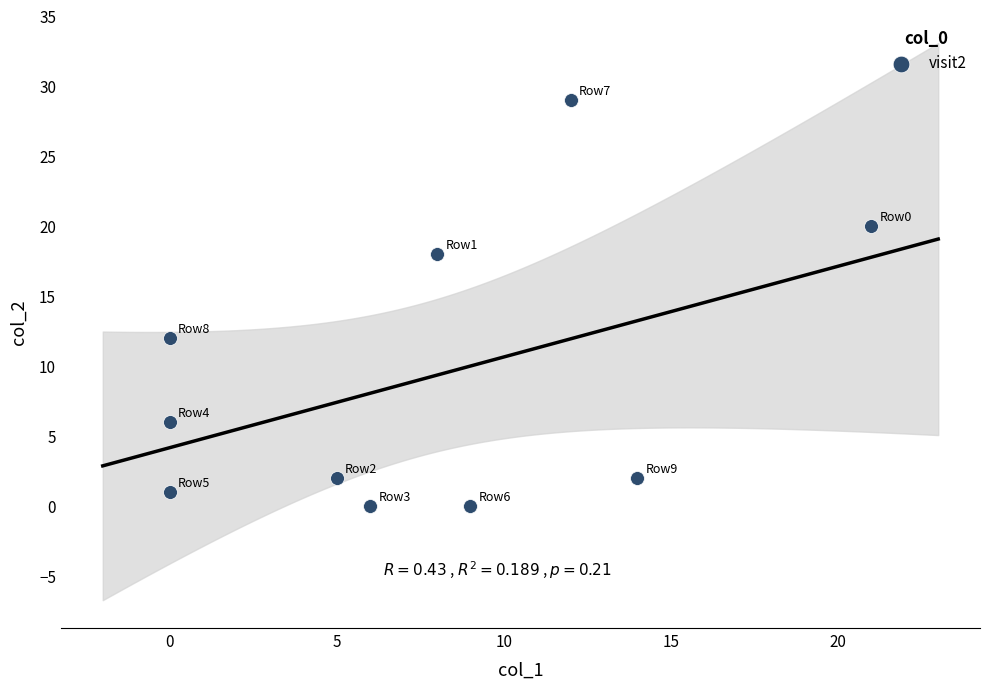

What Y value in the scatter plot is closest to 14?

12